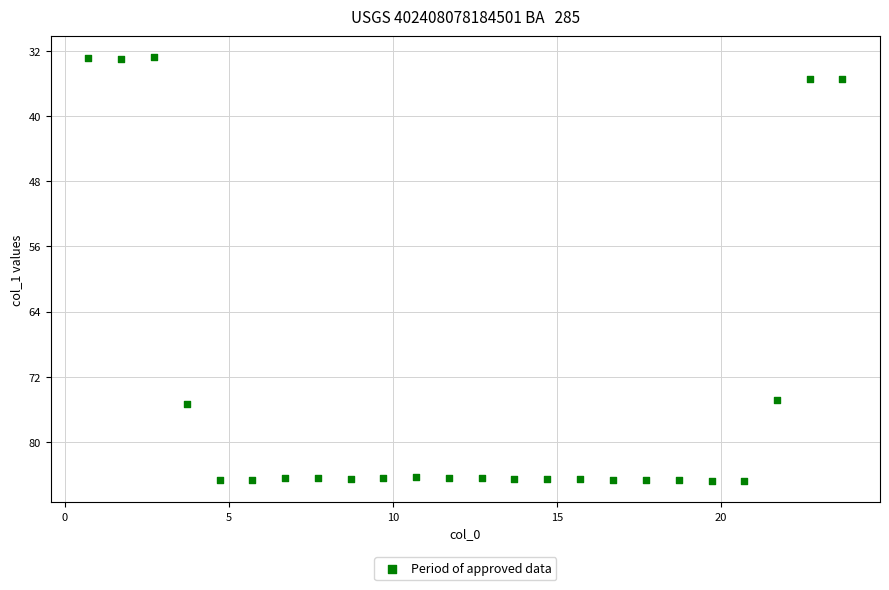

What is the range of Y values (max minus min)?

52.0